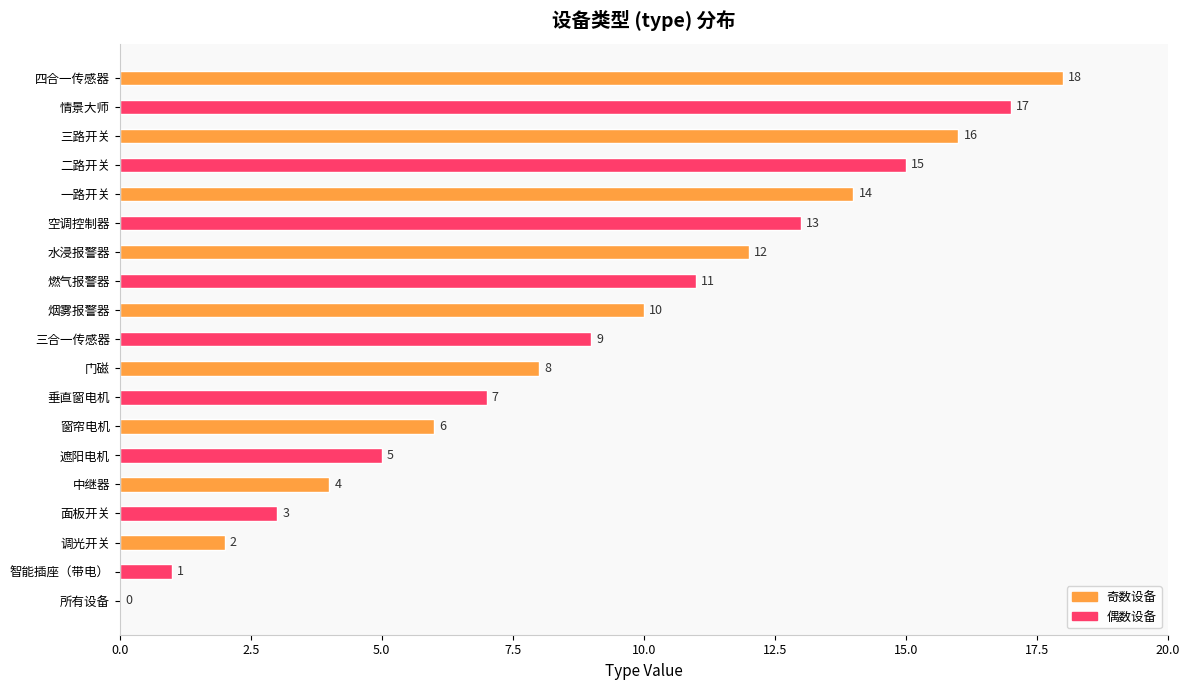

What is the change in value from 三合一传感器 to 烟雾报警器?

+1